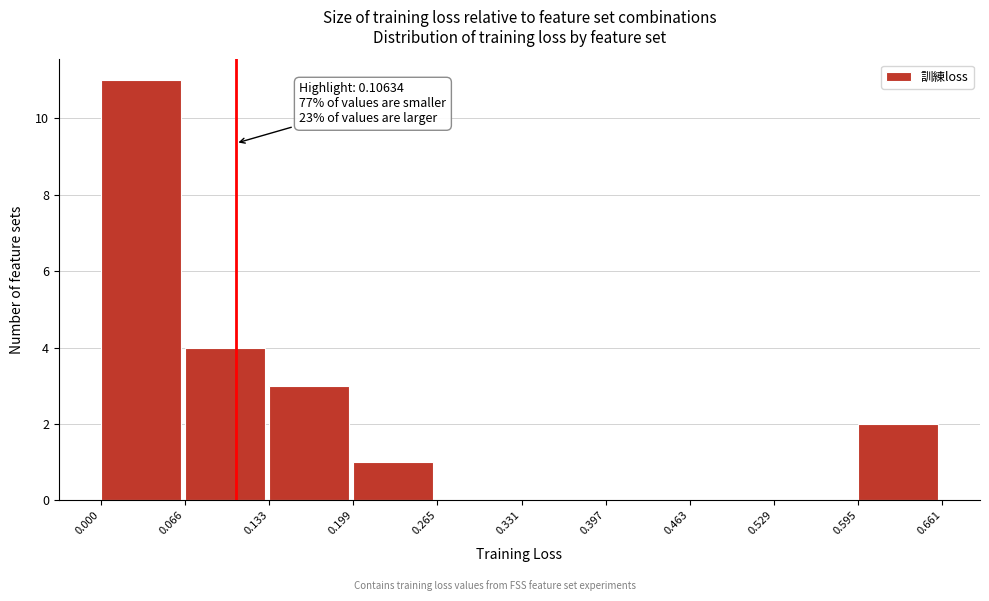

Over which range of the x-axis is the bar tallest?

0.000 to 0.066